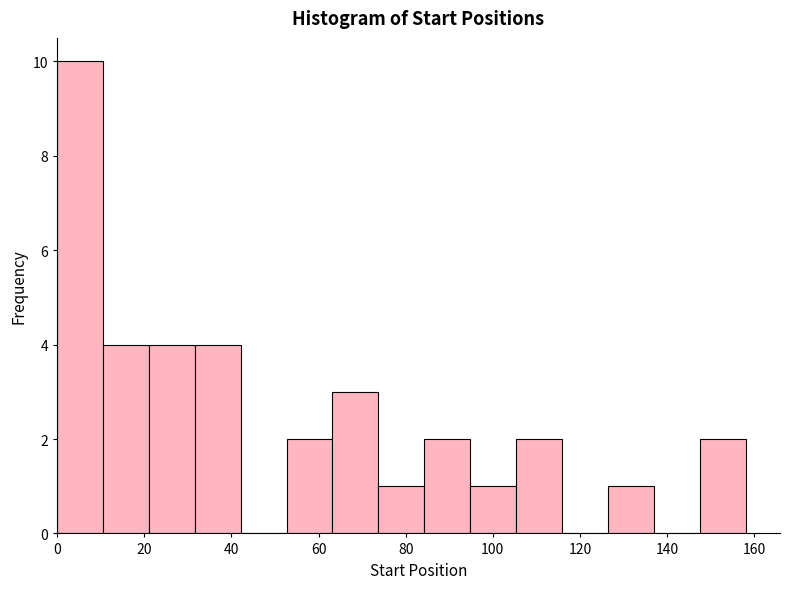

Reading left to right, list every bar in this chart as the range it spans on the x-axis followed by its height. Neither the bar edges nor the heights are printed on the chart, so give them approximately, as read against the axes.

0 to 10: 10
10 to 22: 4
22 to 32: 4
32 to 42: 4
42 to 52: 0
52 to 64: 2
64 to 74: 3
74 to 84: 1
84 to 94: 2
94 to 106: 1
106 to 116: 2
116 to 126: 0
126 to 136: 1
136 to 148: 0
148 to 158: 2